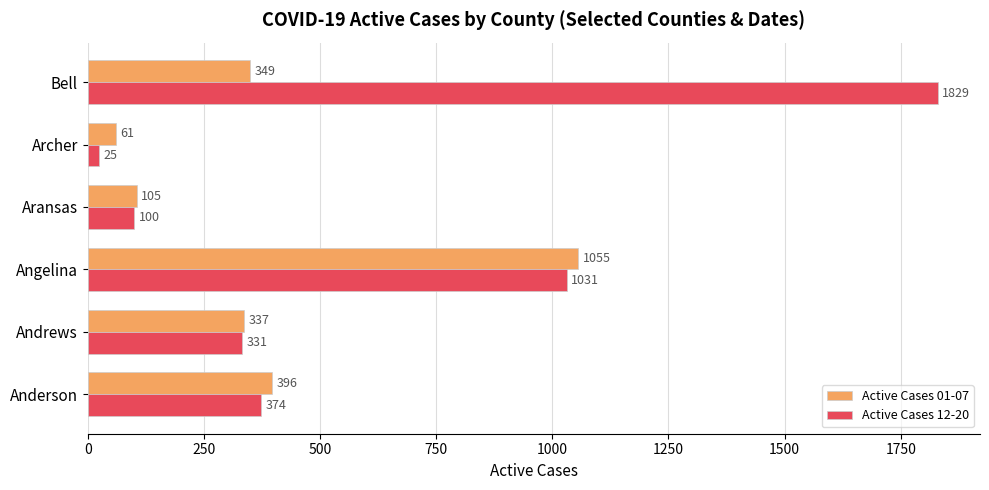

At which label does Active Cases 01-07 reach its minimum?

Archer